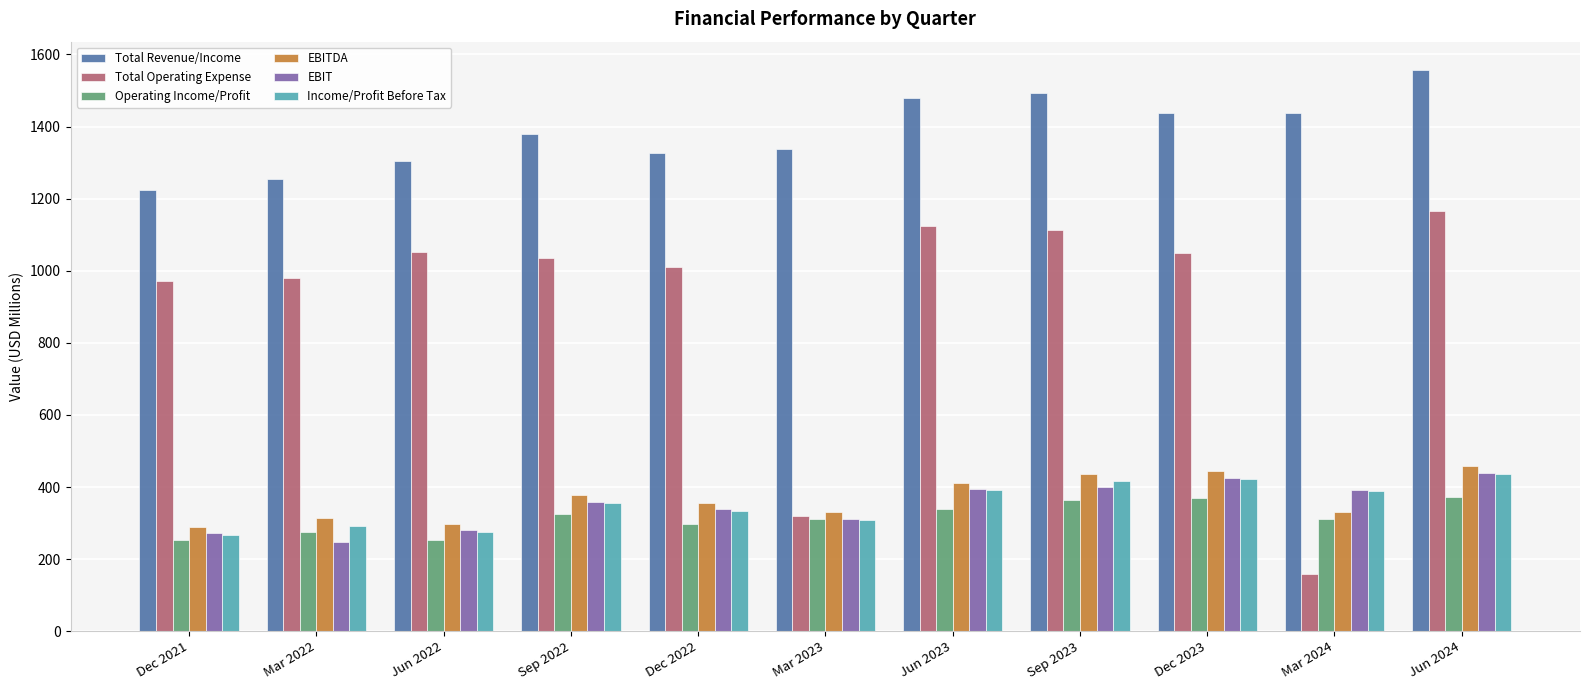

What is the highest value of the EBITDA series?

458.3